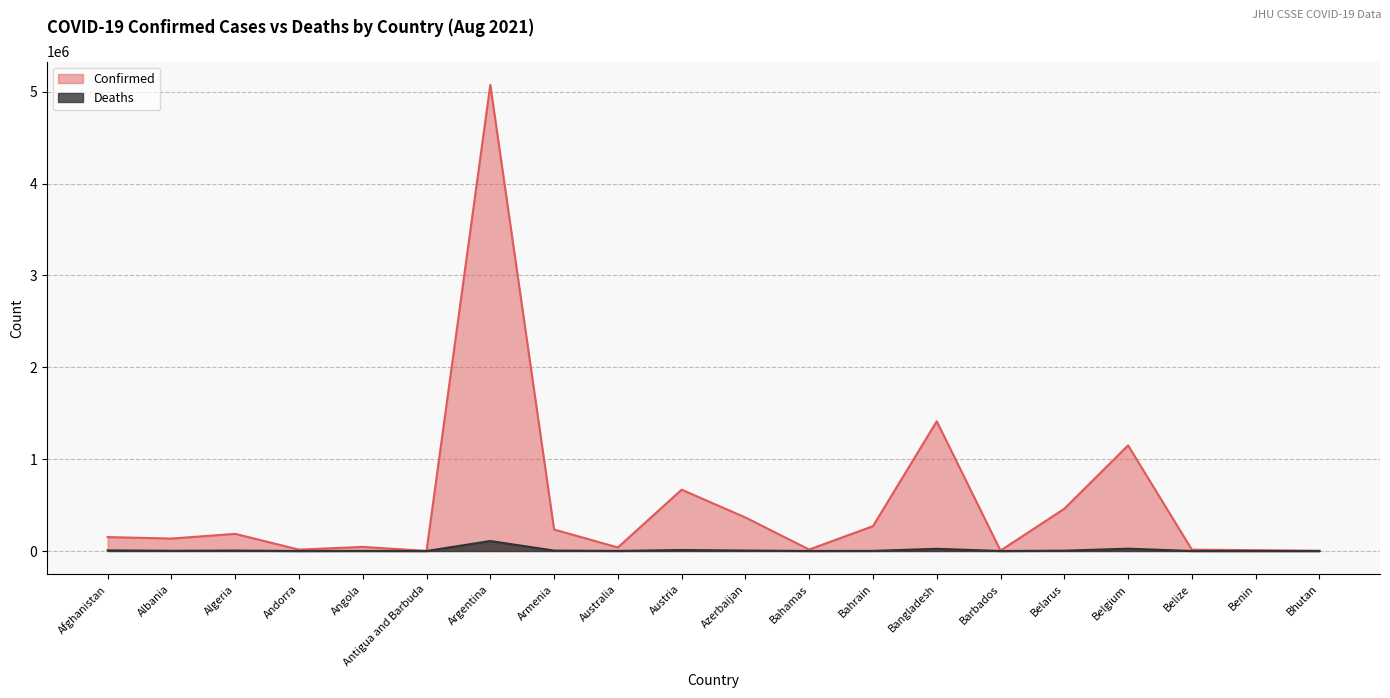

Reading left to right, transcribe all the data shown in this chart.

Confirmed: 151770	135550	186655	14924	44534	1372	5074725	234227	38658	667841	365009	16141	270692	1412218	4525	459998	1149869	14847	9065	2570
Deaths: 7000	2463	4766	129	1086	43	108815	4685	953	10754	5138	311	1384	23988	48	3593	25287	344	113	3